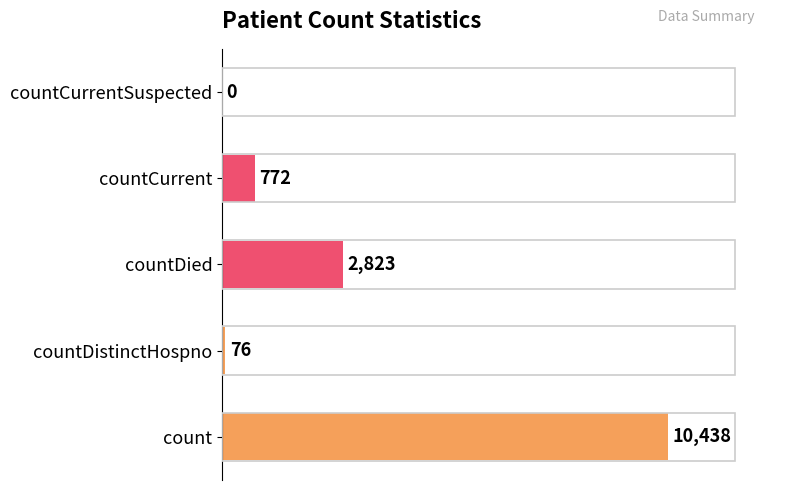

At which category does the chart reach its peak across all series?

count